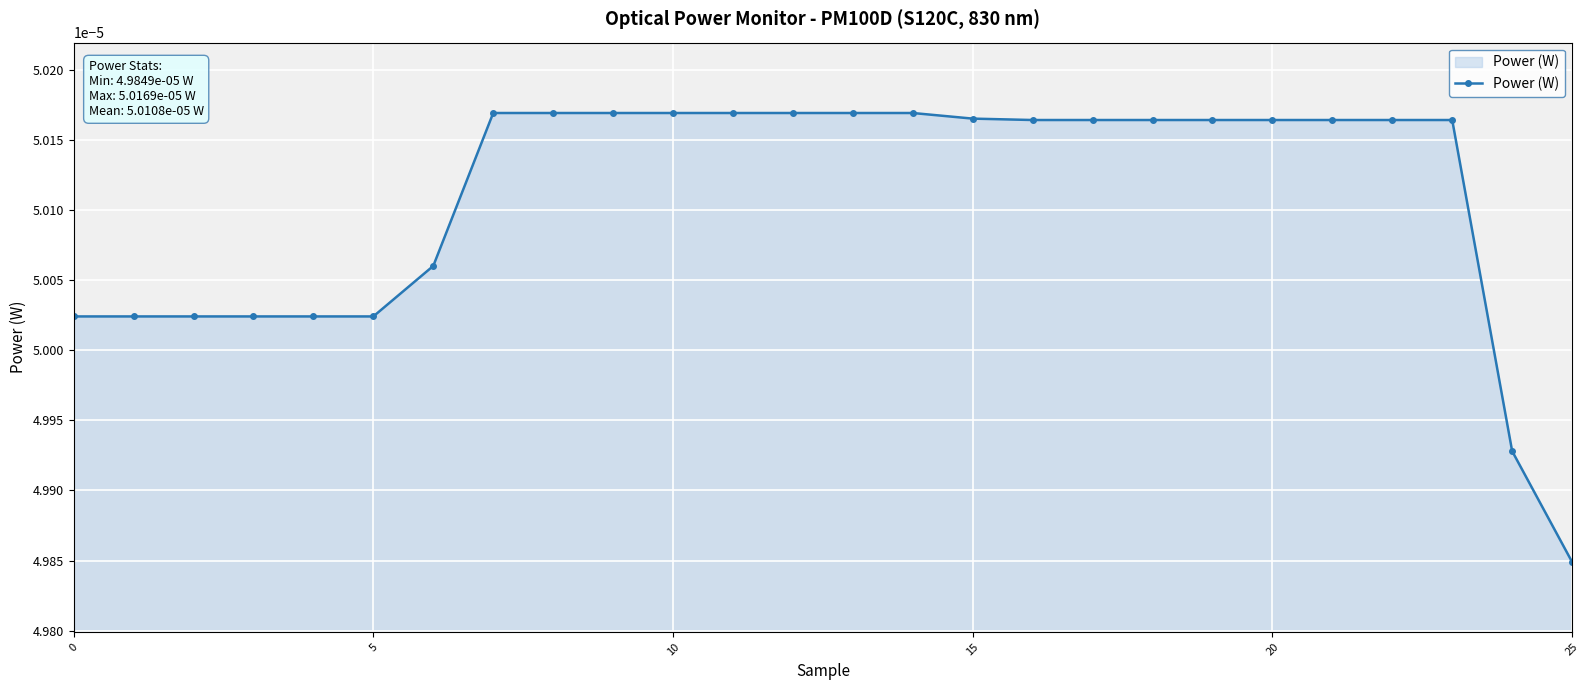

How many values are between 0 and 1?

26